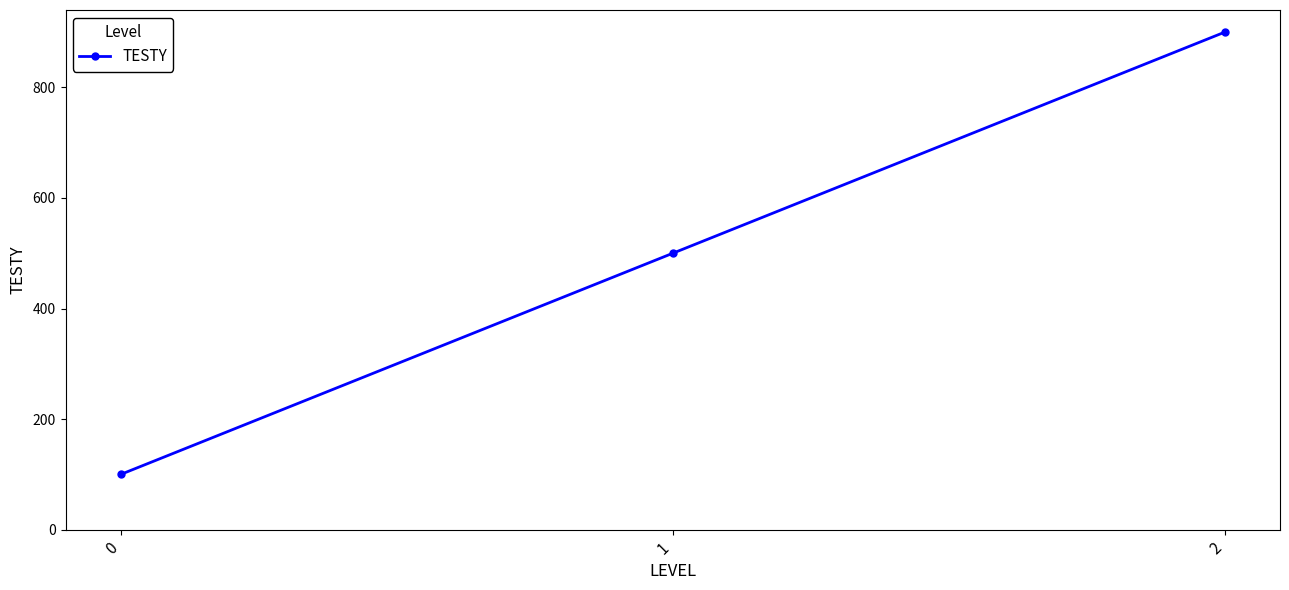

The chart shows a value of 900 at 2. True or false?

True